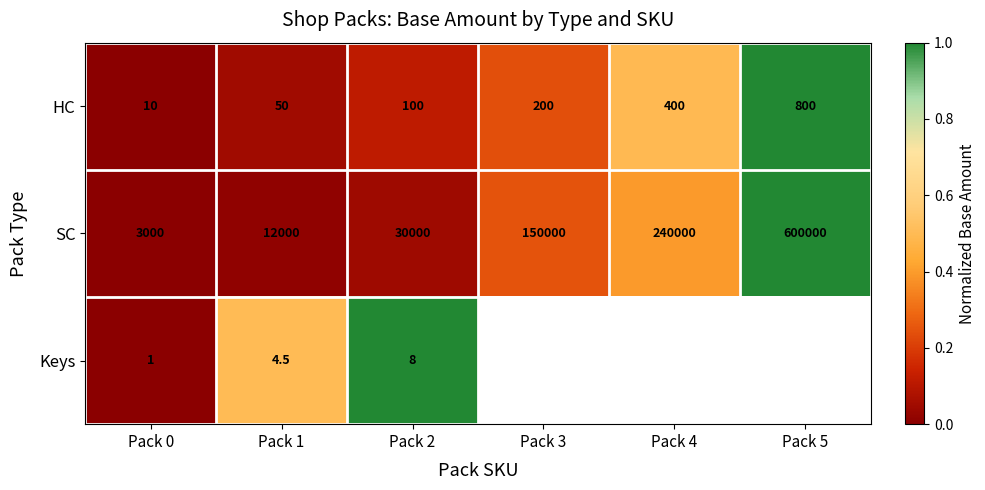

Is it true that SC equals 0.4 at Pack 3?

False